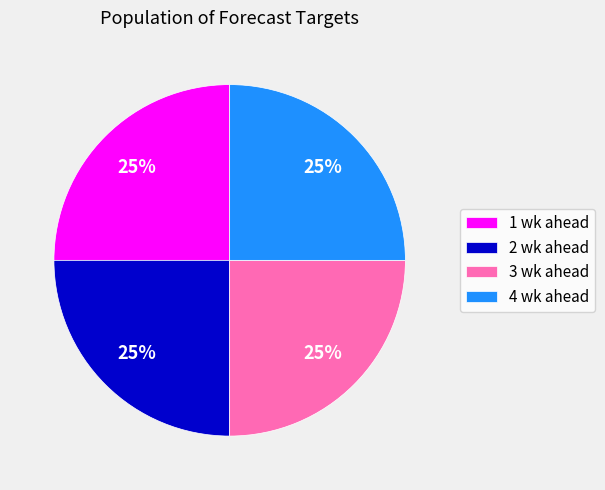

Approximately how many times larger is the value at 4 wk ahead compared to 3 wk ahead?

1.0